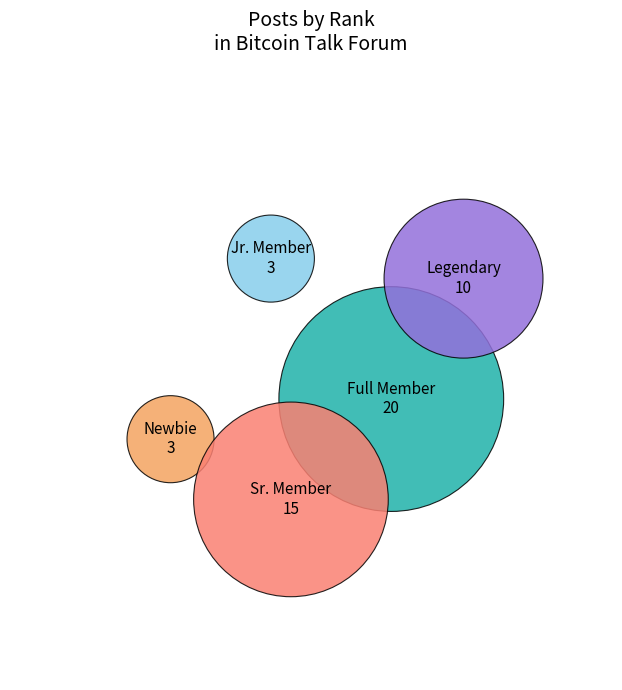

How many segments does this pie chart have?

5